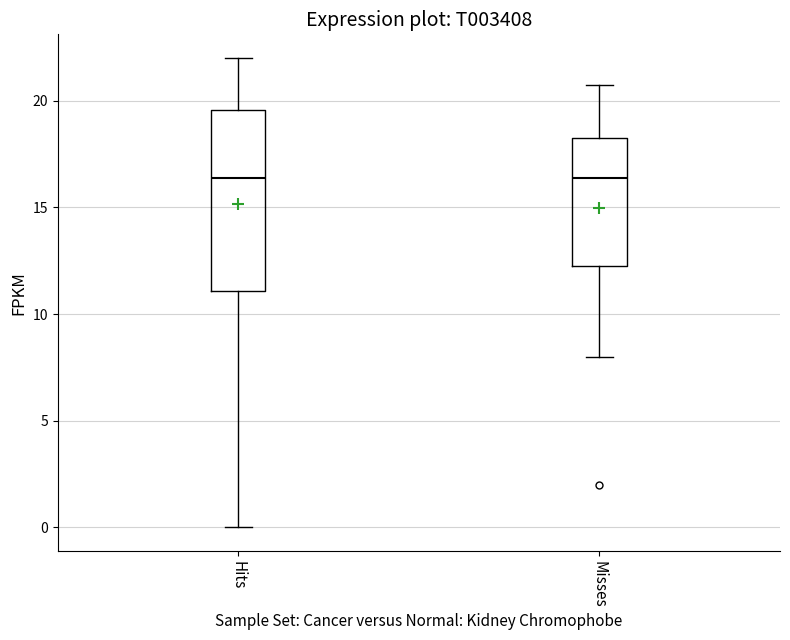

Reading left to right, read every box against the y-axis: the position of its median line, the range the box covers, and the ends of its whiskers. The values are not printed on the chart, so give them approximately, as read against the axis.

Hits: median 16.5, box 11.0 to 19.5, whiskers 0.0 to 22.0
Misses: median 16.5, box 12.5 to 18.5, whiskers 8.0 to 21.0